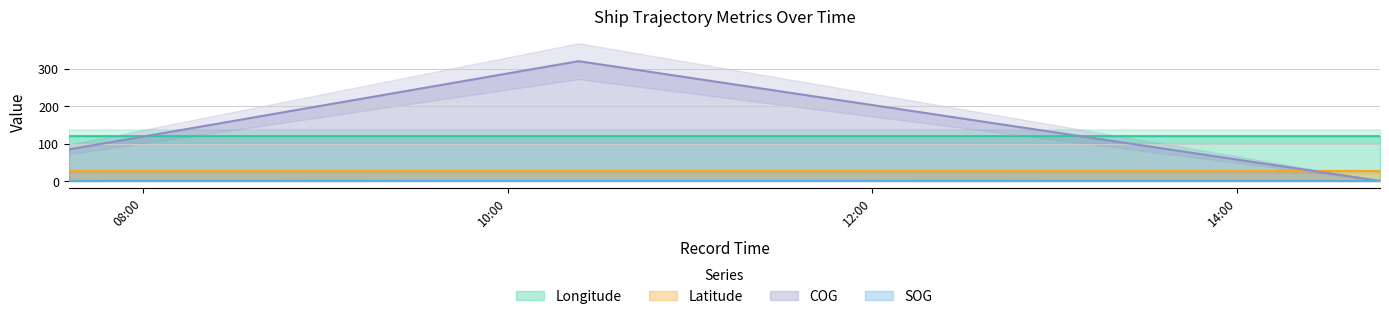

Rank the series by their maximum value, from lowest to highest.

SOG, Latitude, Longitude, COG